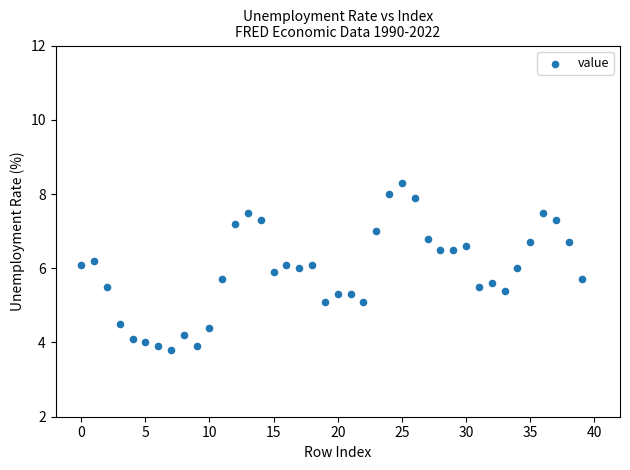

What is the range of Y values (max minus min)?

4.5